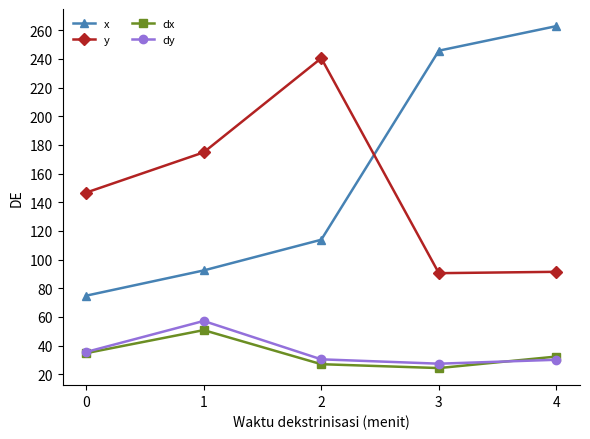

The y series shows 254.3 at 0. True or false?

False